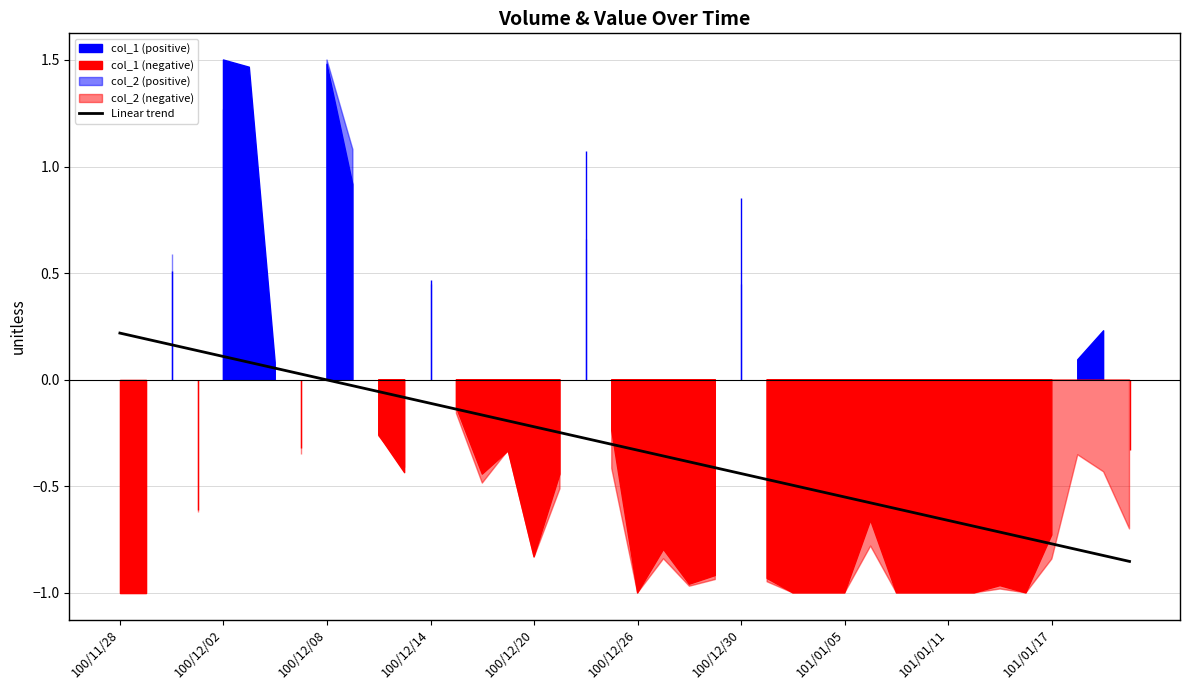

What is the approximate value at 13?

-0.1